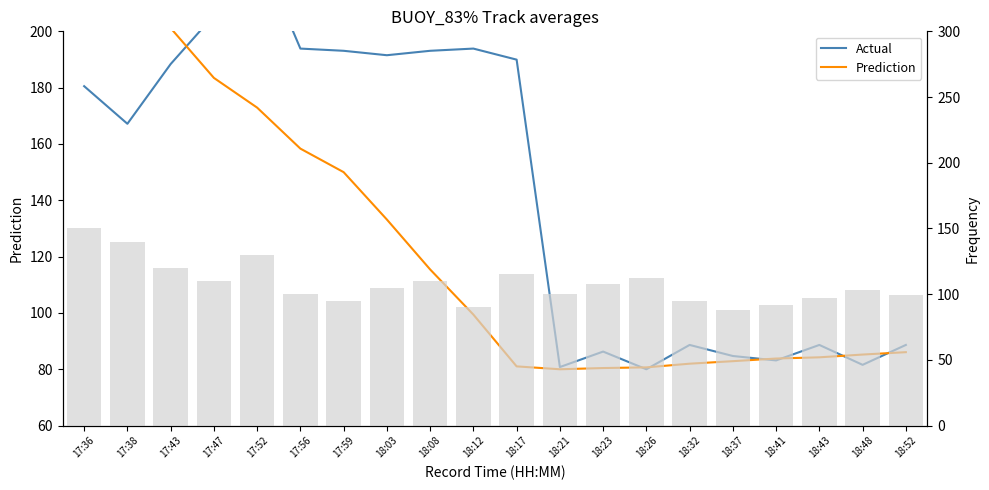

What is the difference between the Actual values at 17:47 and 17:56?

11.8